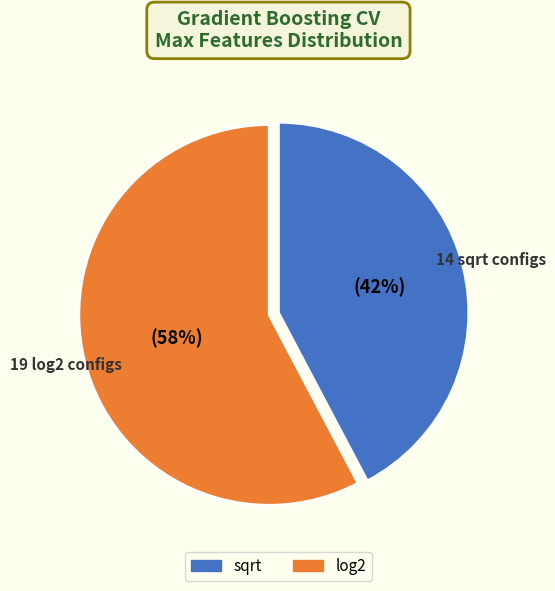

The sqrt slice represents 42% of the pie. True or false?

True